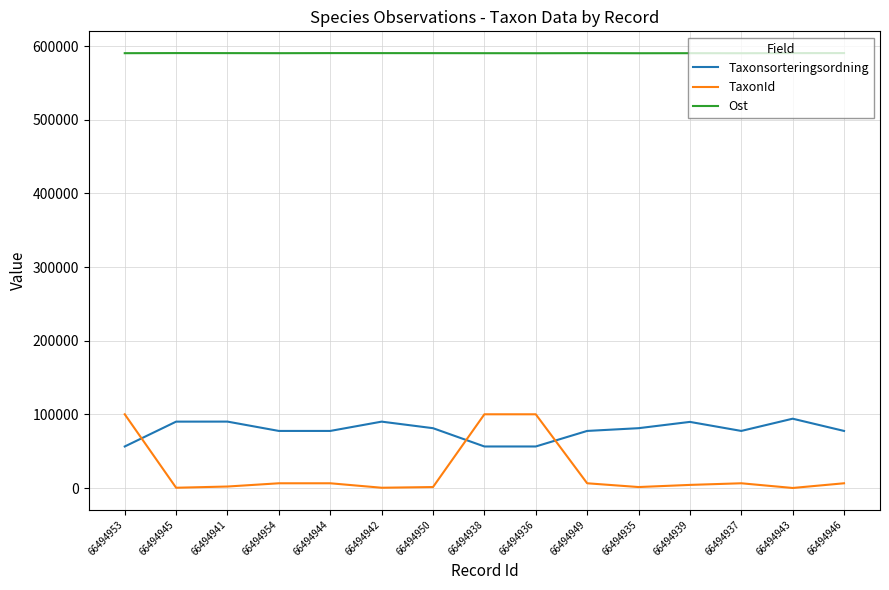

True or false: Taxonsorteringsordning and Ost intersect in this chart.

False